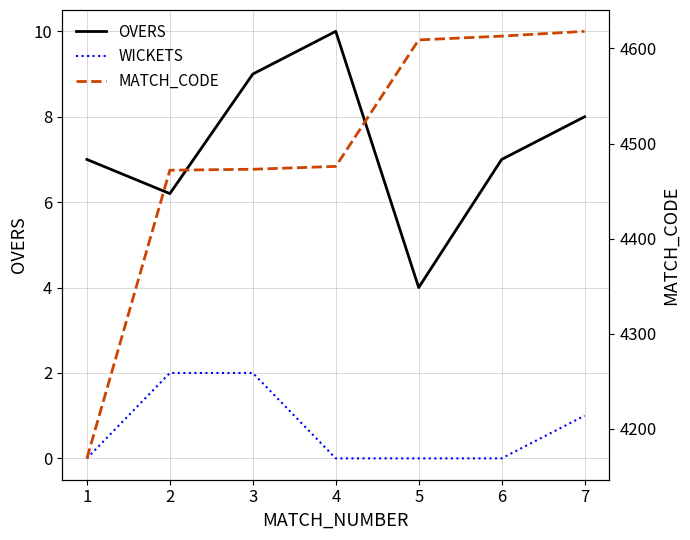

What is the spread (max minus min) of values at 1?

4169.0